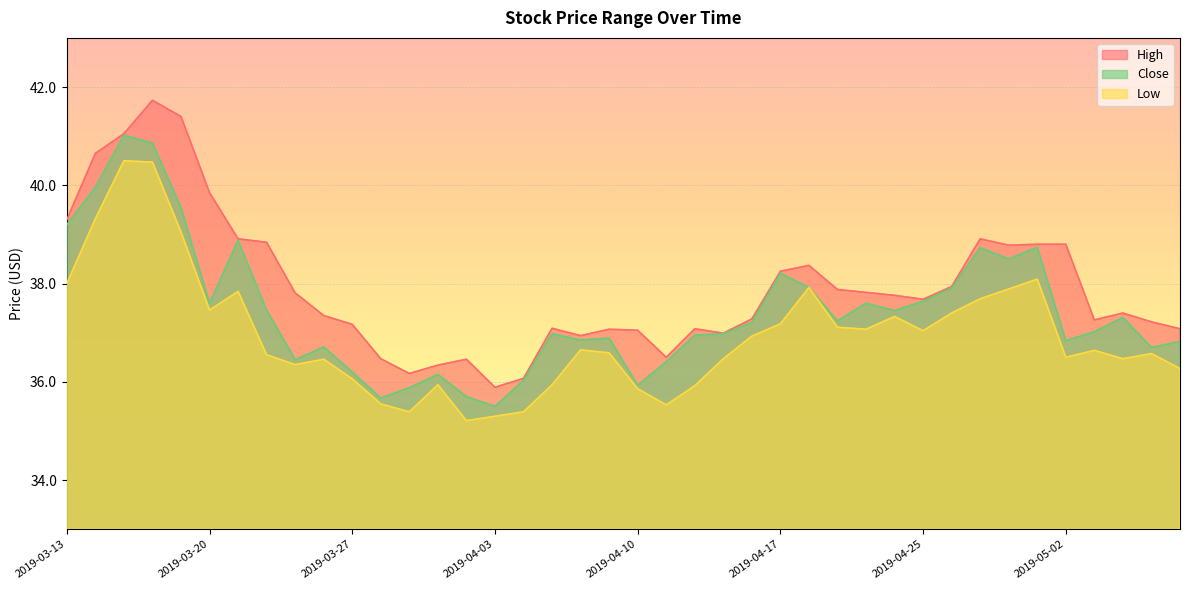

Where does the Low series first go above 36?

2019-03-13